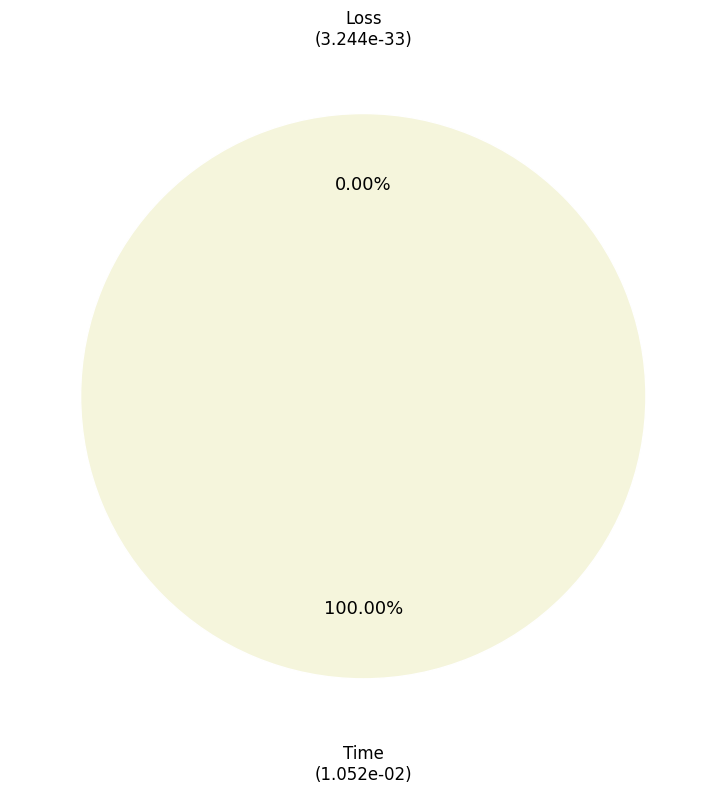

True or false: Loss accounts for 13% of the total.

False